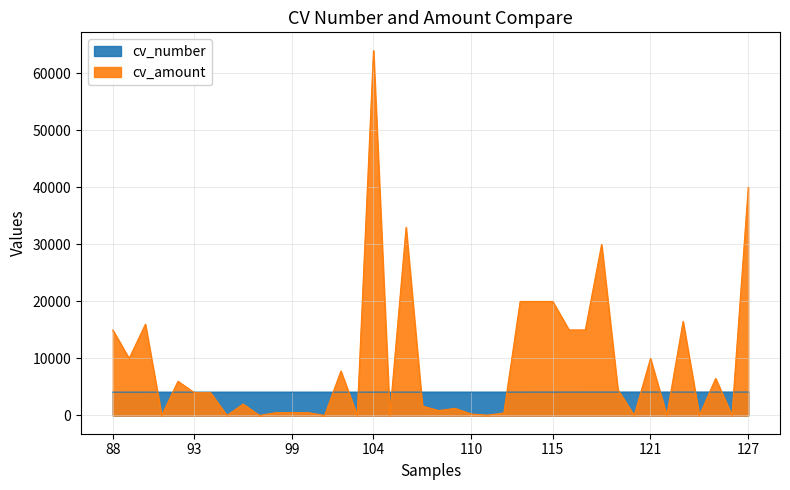

What is the difference between the maximum and minimum values in the cv_number series?

19